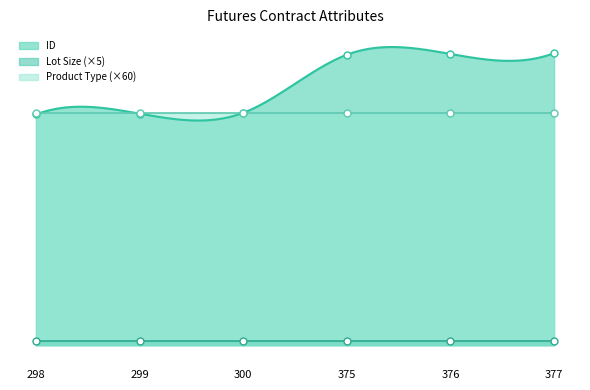

True or false: UL ID and ID intersect in this chart.

False